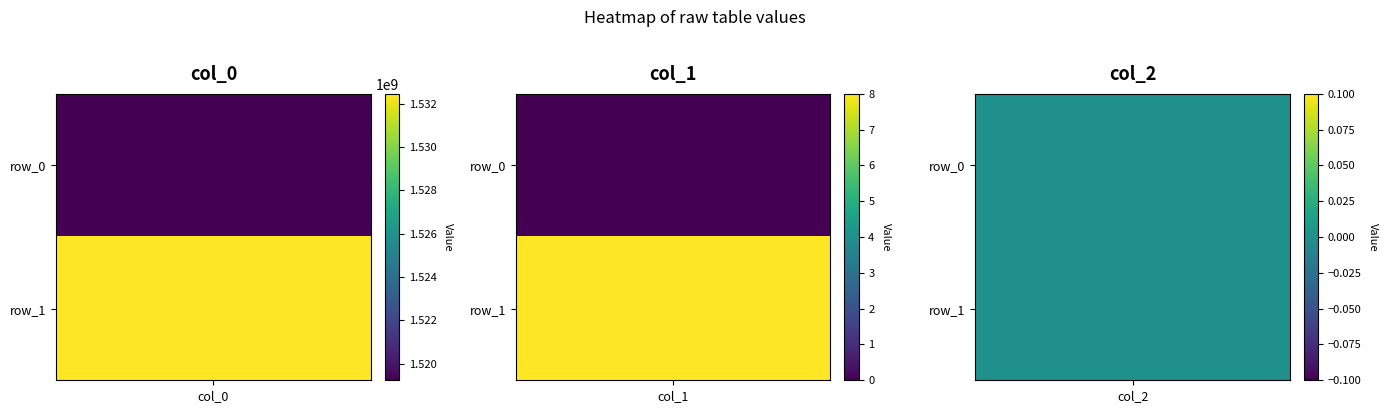

Which series has the largest total across all categories?

col_0